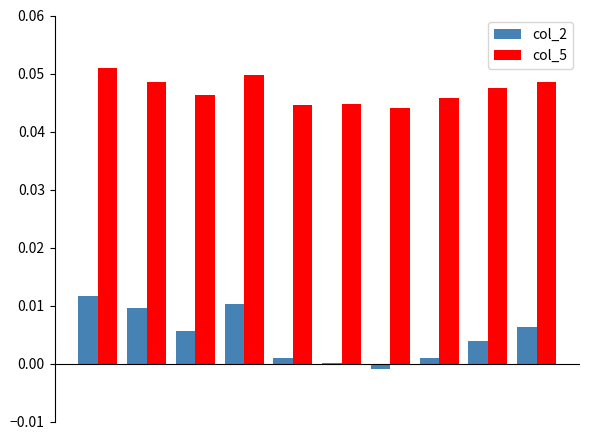

Which series has the largest total across all categories?

col_5